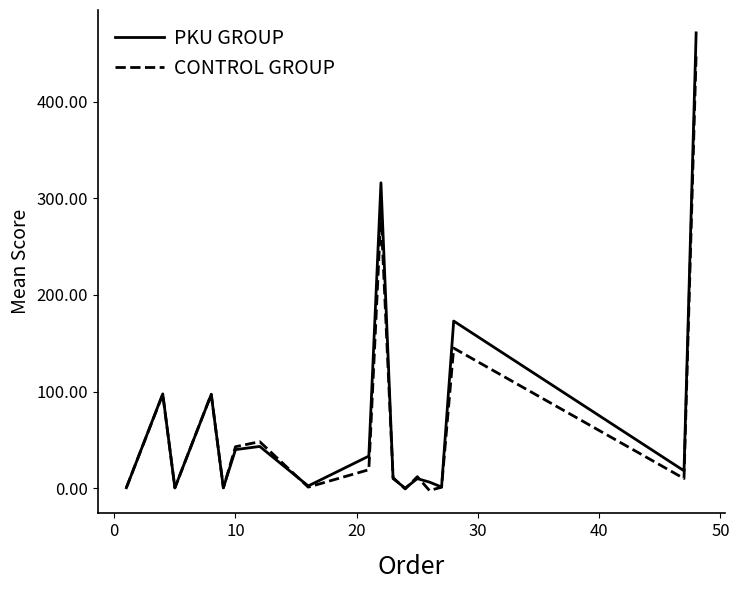

What is the greatest value displayed?

471.1